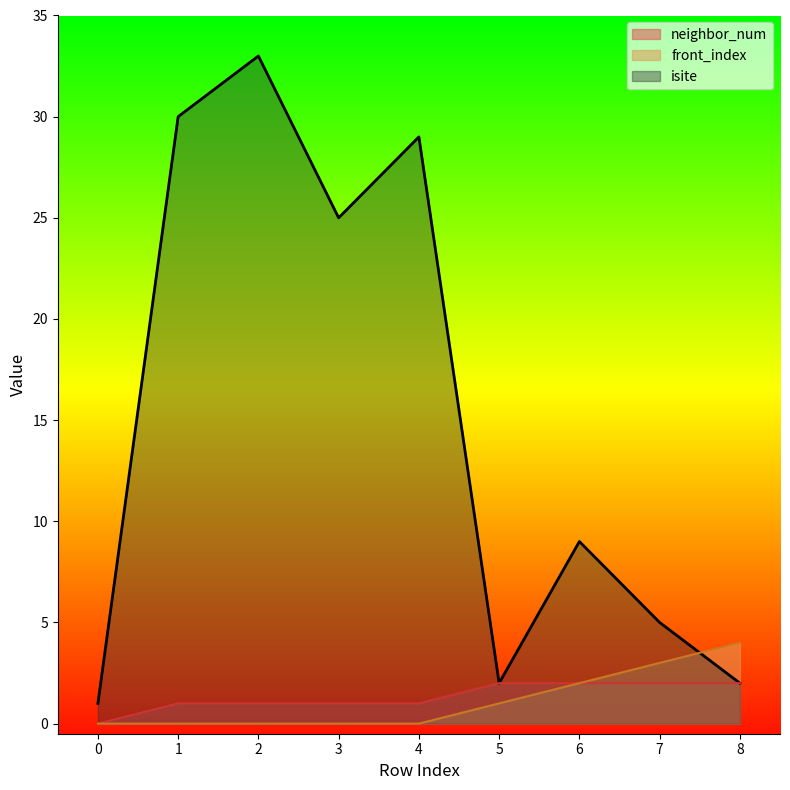

Reading left to right, what are all the values shown in this chart?

isite: 0=1	1=30	2=33	3=25	4=29	5=2	6=9	7=5	8=2
neighbor_num: 0=0	1=1	2=1	3=1	4=1	5=2	6=2	7=2	8=2
front_index: 0=0	1=0	2=0	3=0	4=0	5=1	6=2	7=3	8=4